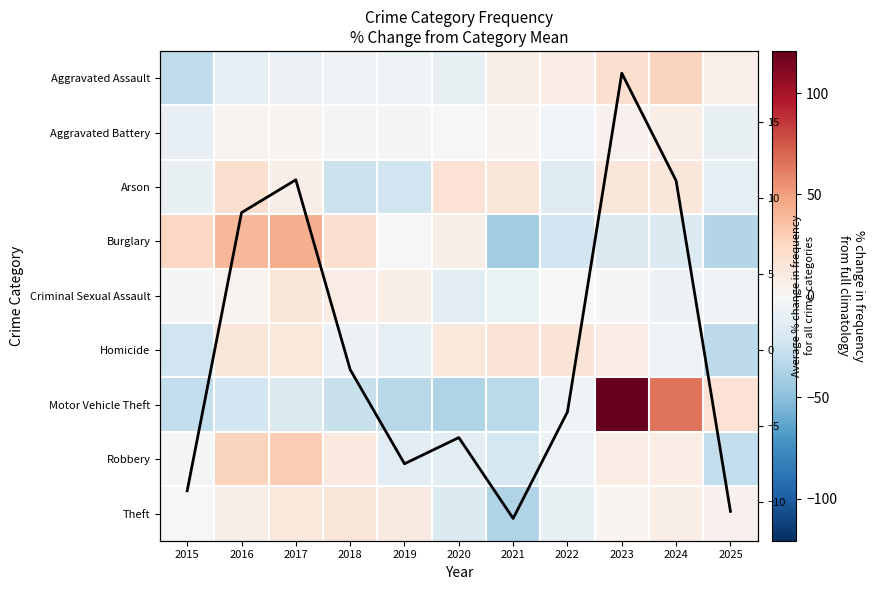

How many negative values does the Robbery series have?

6